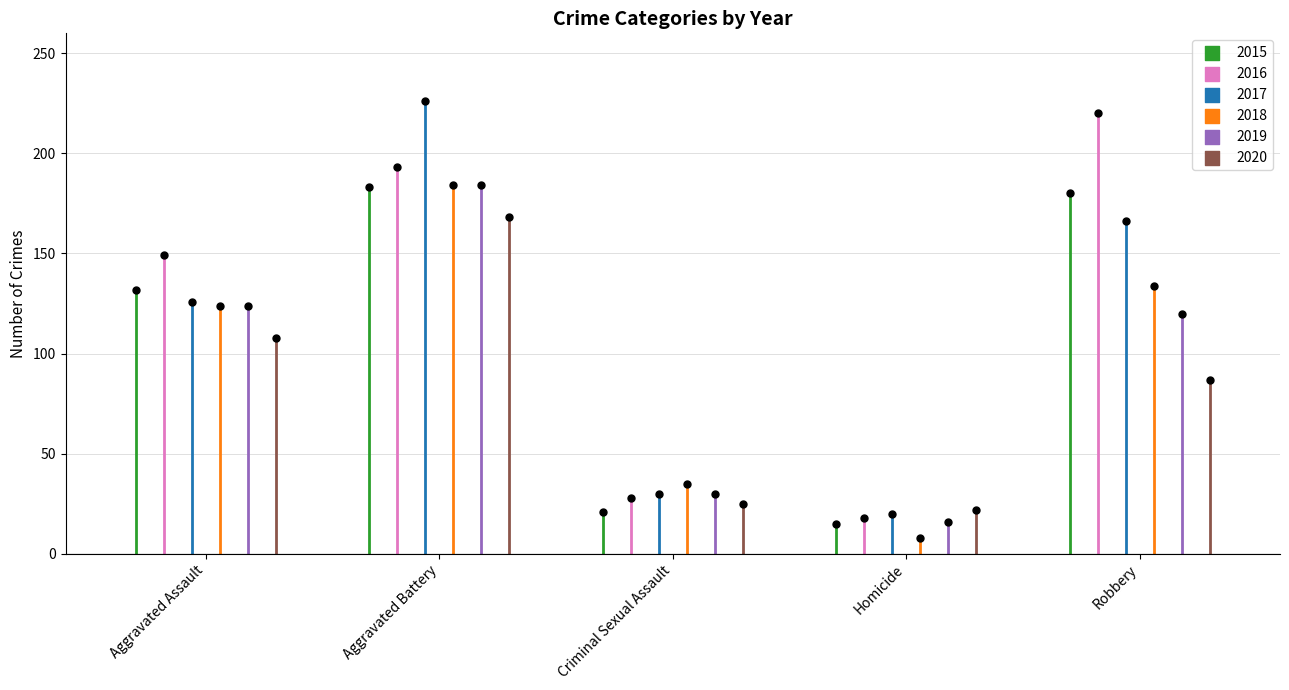

What are all the series names shown in the legend?

2015, 2016, 2017, 2018, 2019, 2020